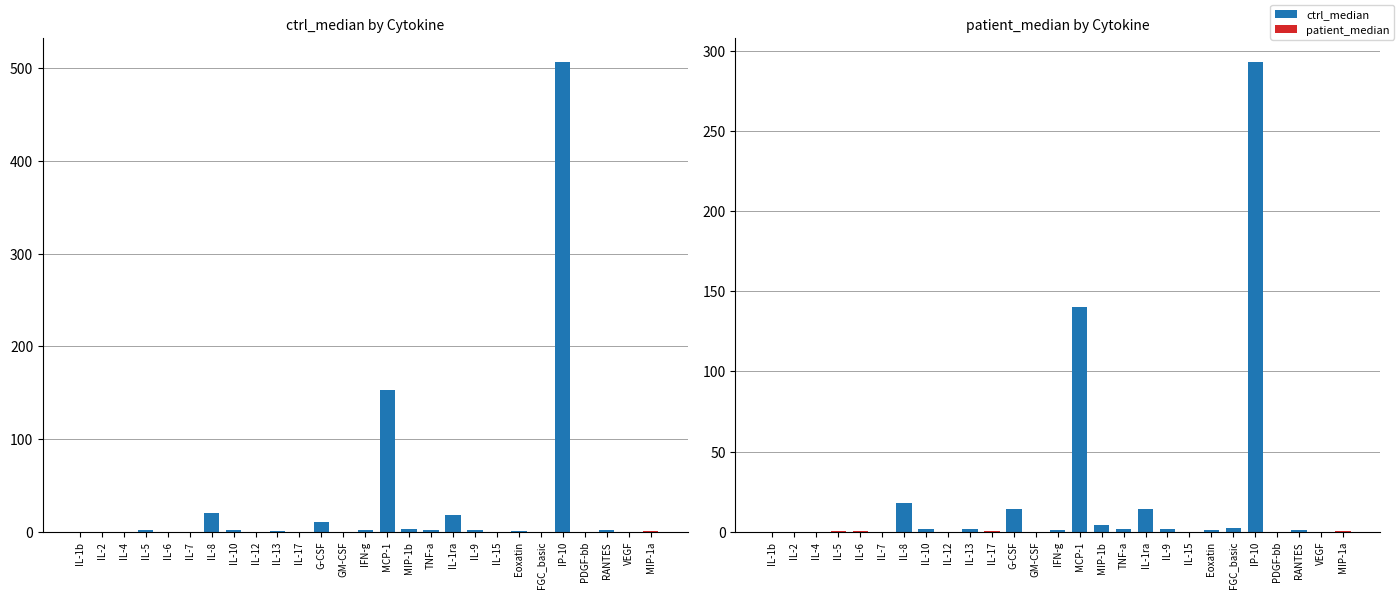

What is the change in value from IL-17 to IL-15?

-0.4